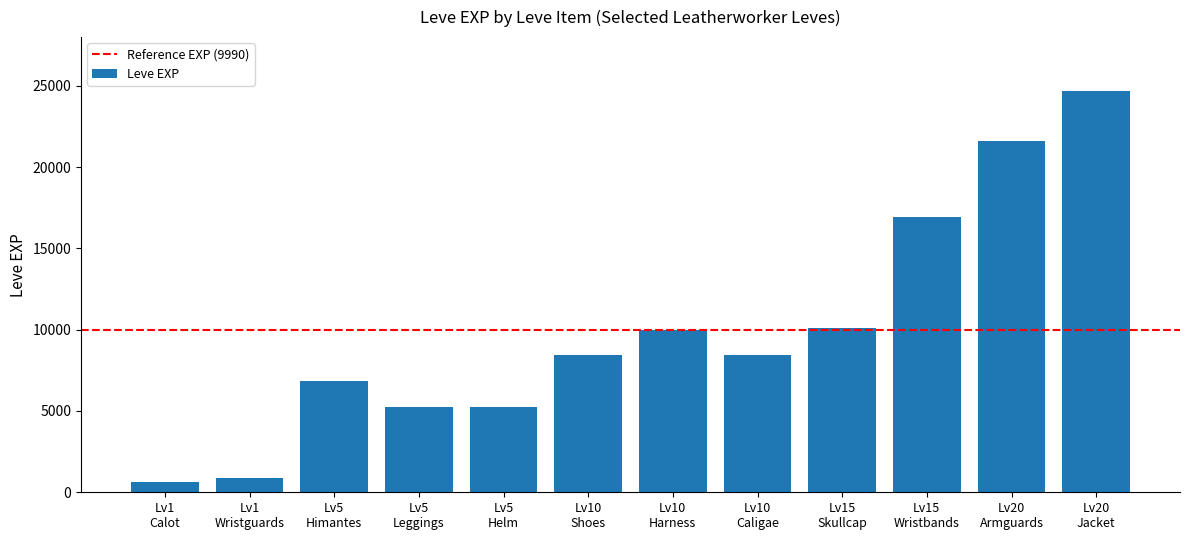

Are the bars grouped side by side (vs. stacked)?

No